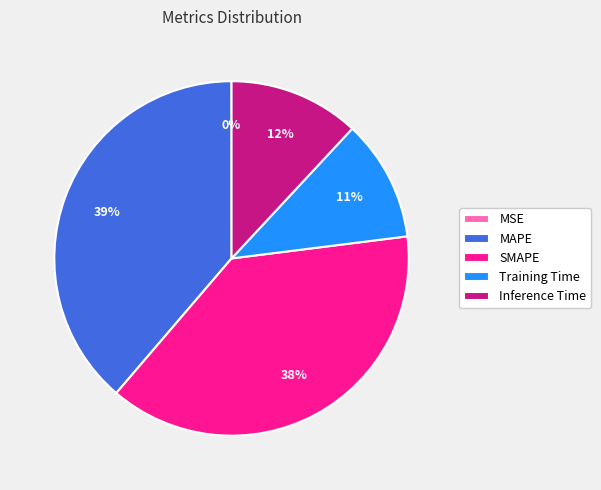

The SMAPE slice represents 38% of the pie. True or false?

True